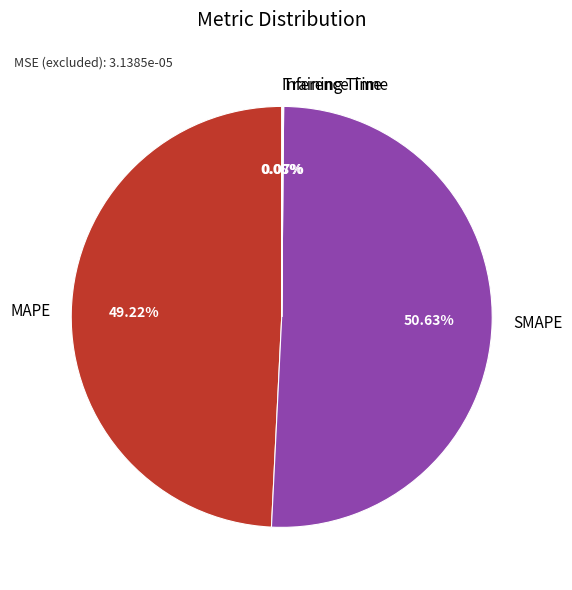

What is the largest slice in the pie chart?

SMAPE